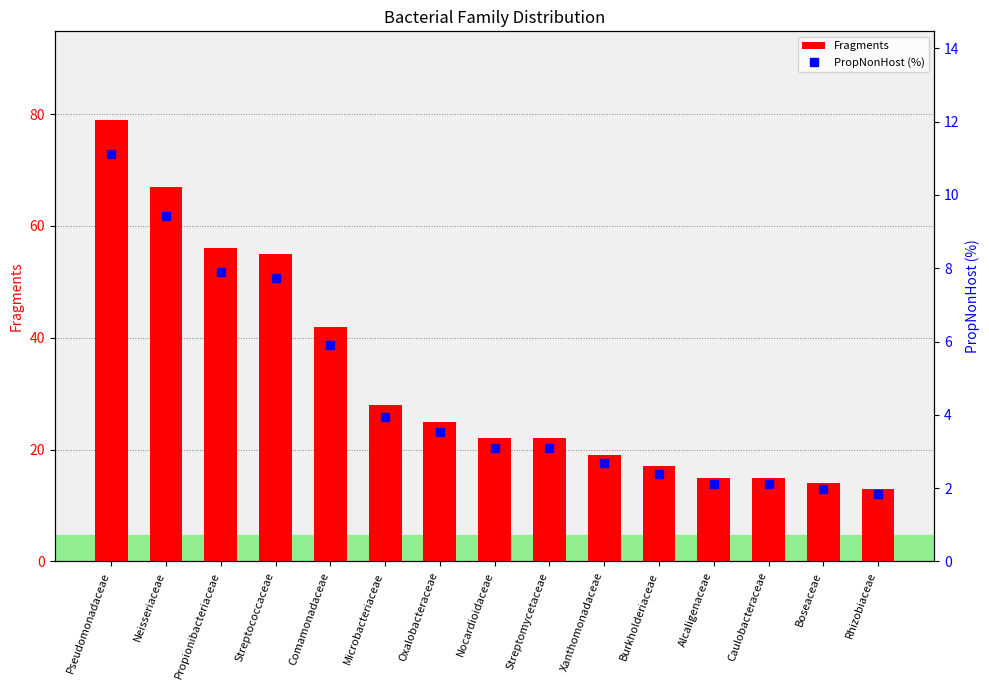

Between Comamonadaceae and Boseaceae, which series saw the biggest shift?

Fragments